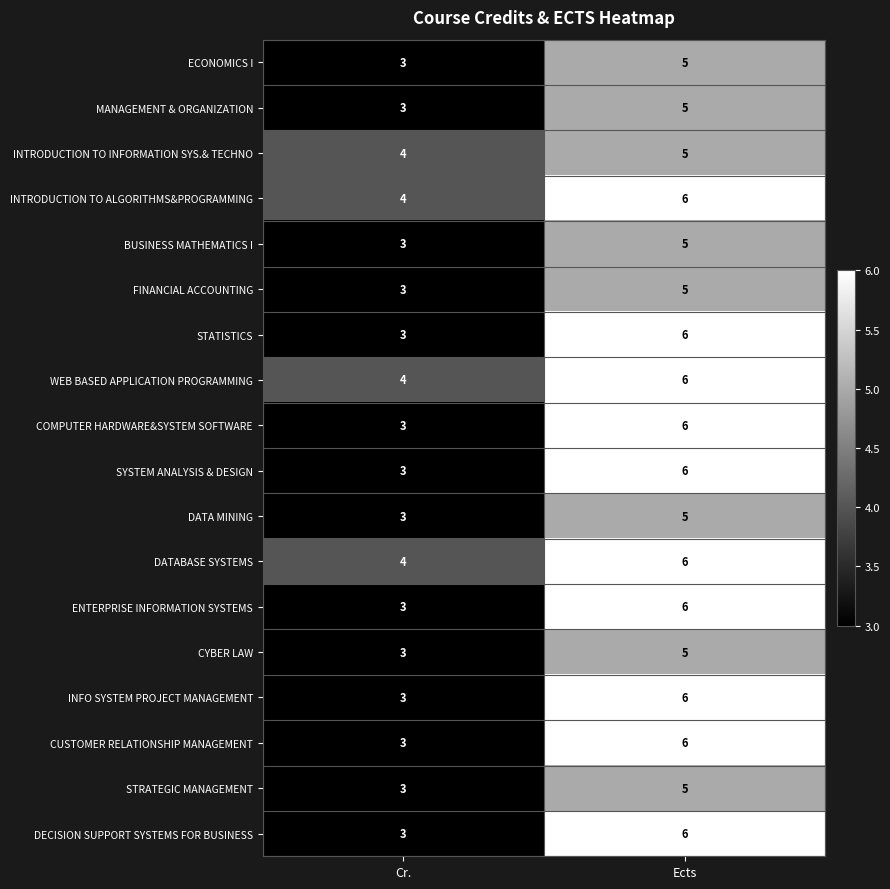

What is the maximum value shown in the chart?

6